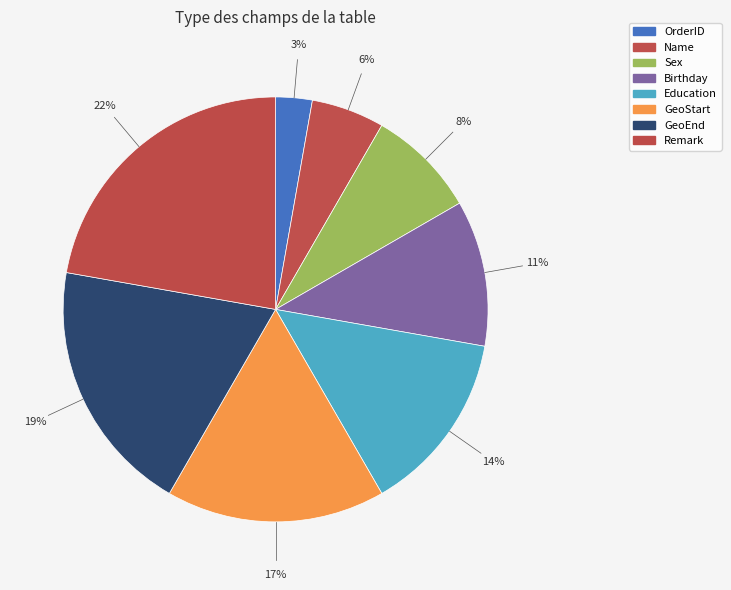

Is there a majority slice in this chart?

No